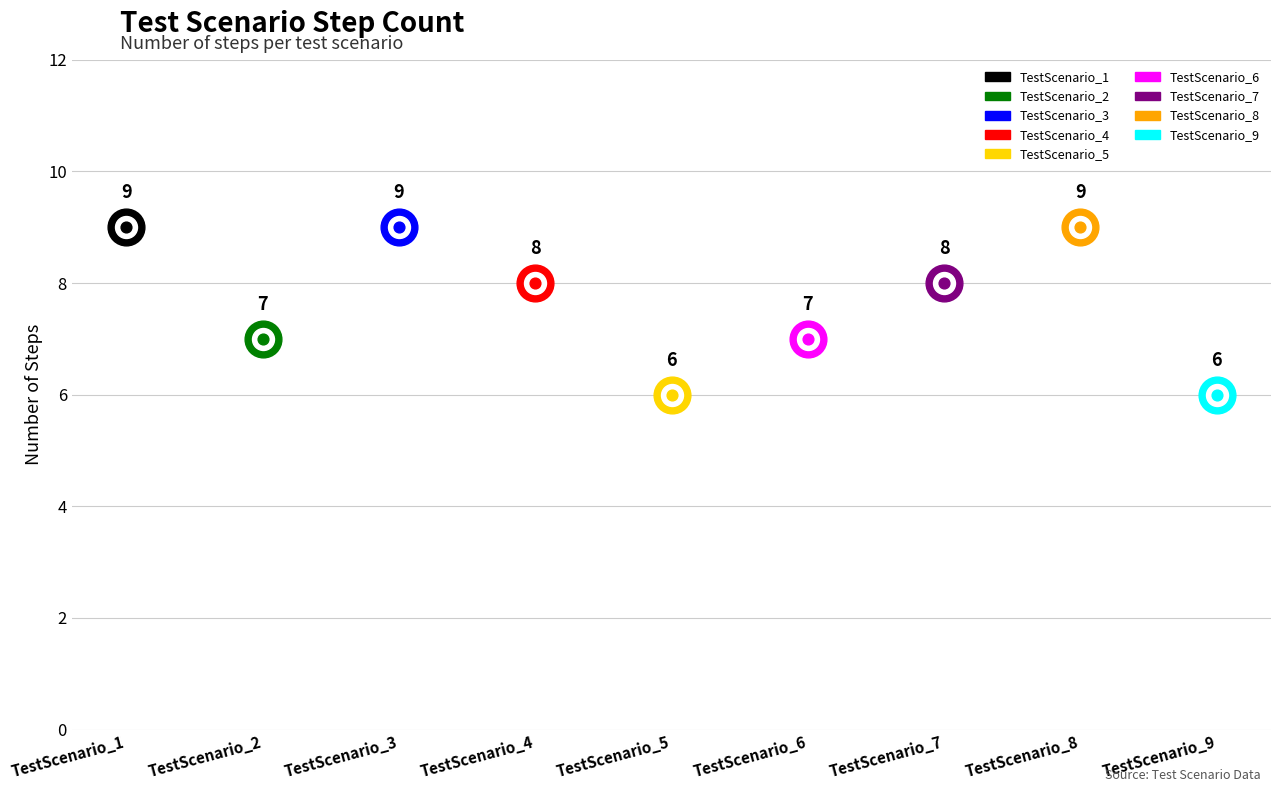

What is the change in value from TestScenario_2 to TestScenario_4?

+1